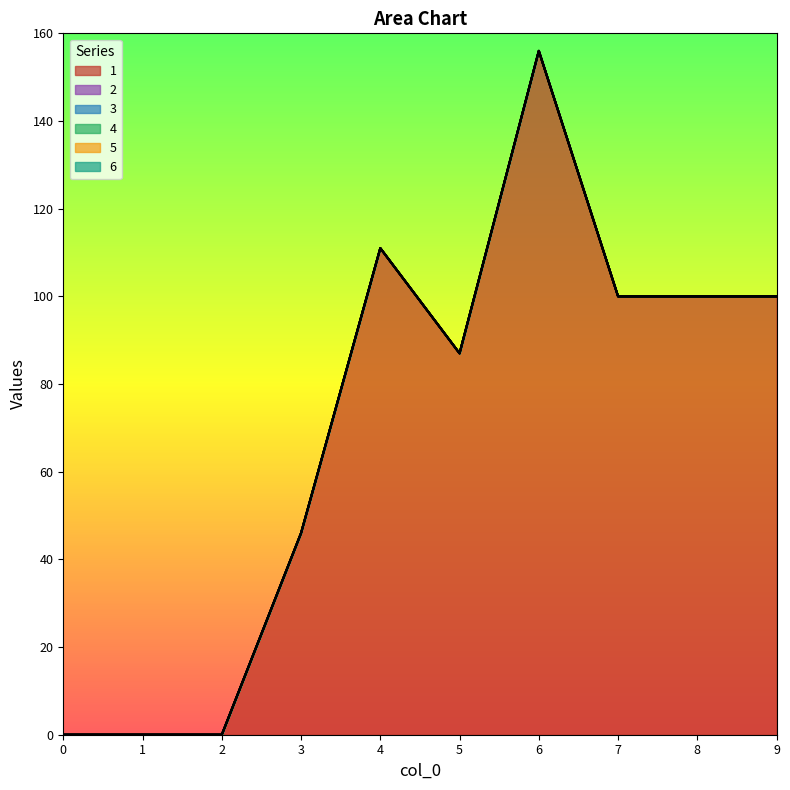

True or false: 6 and 5 intersect in this chart.

False